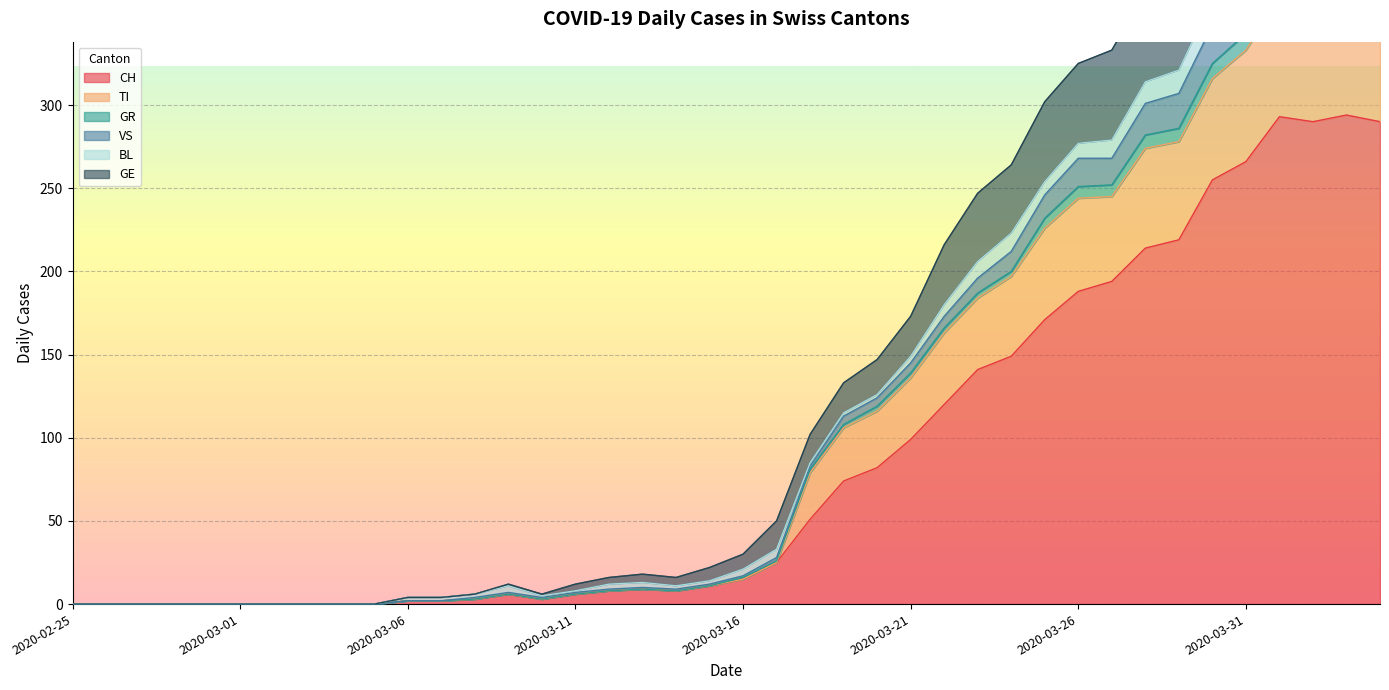

Does the chart display data point markers on the line(s)?

No